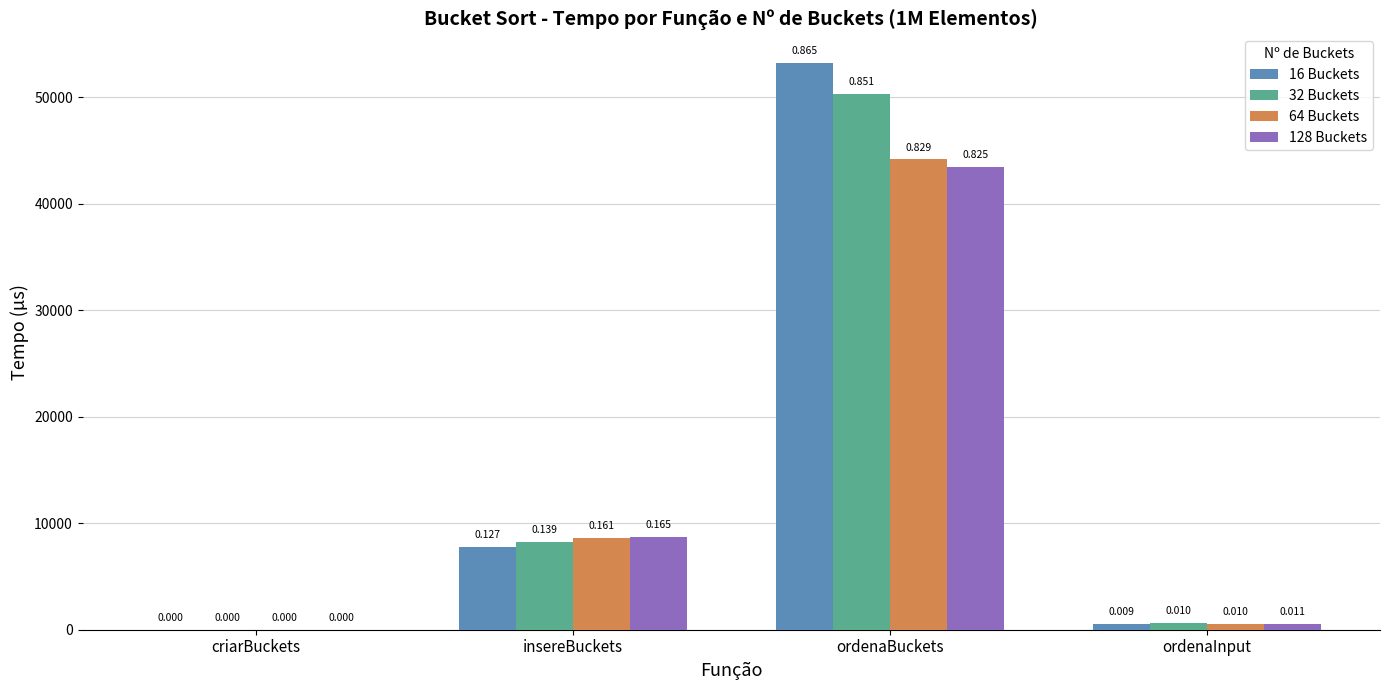

At which label does 128 Buckets reach its peak?

ordenaBuckets